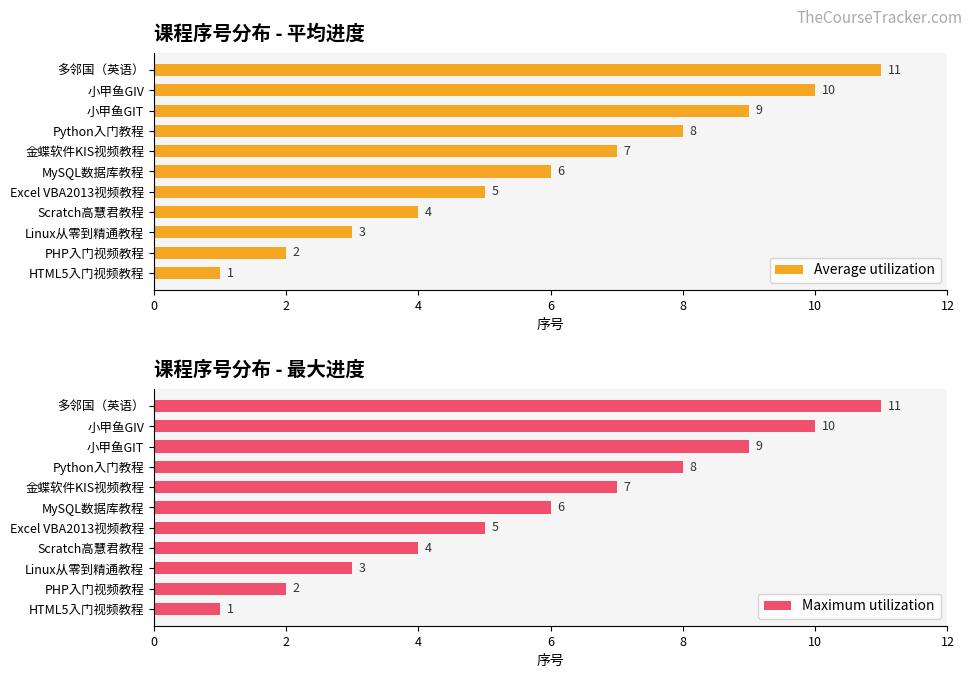

Is it true that Average utilization equals 11 at 多邻国（英语）?

True